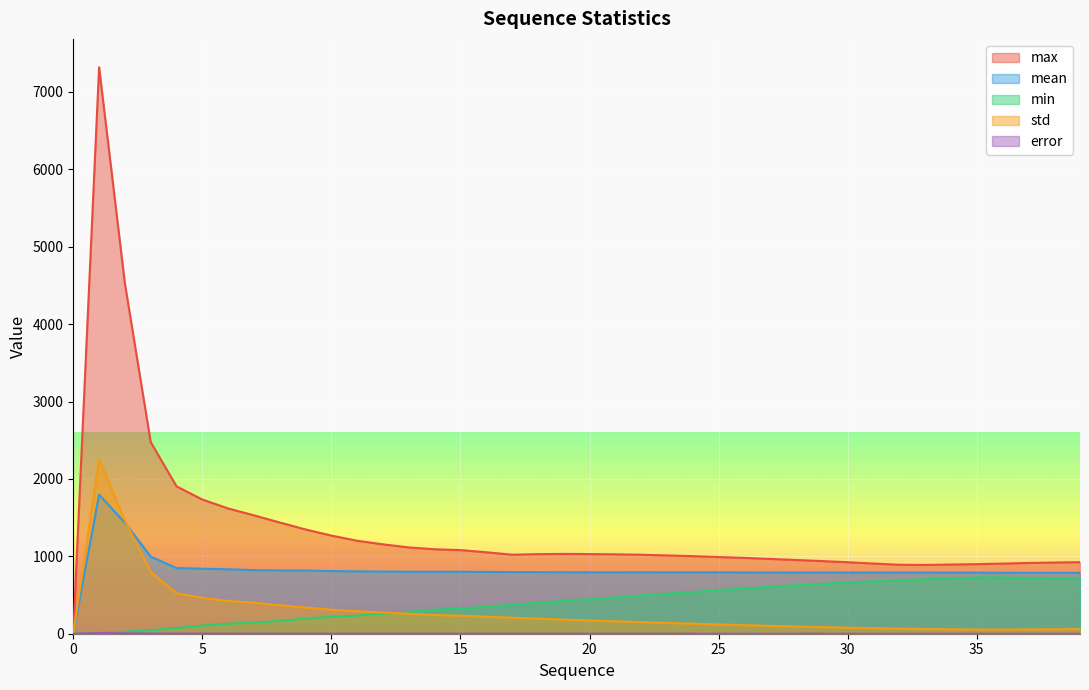

The mean series shows 1312.4 at 24. True or false?

False